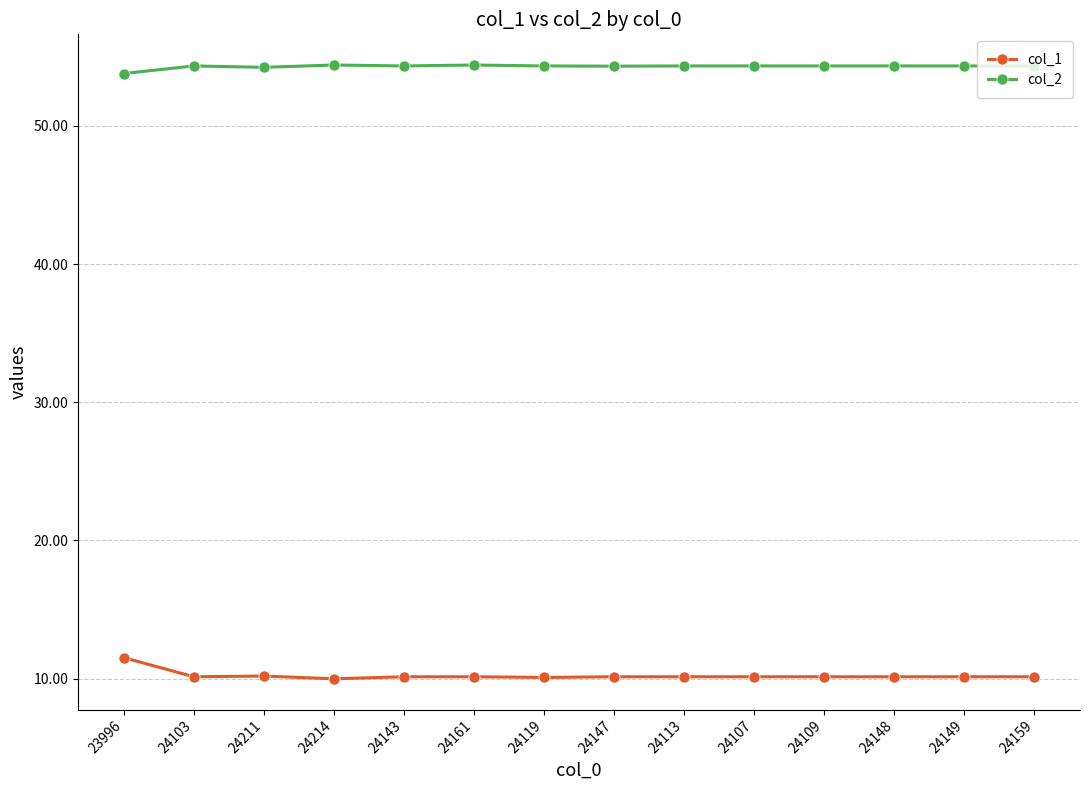

At how many categories does at least one series exceed 40?

14